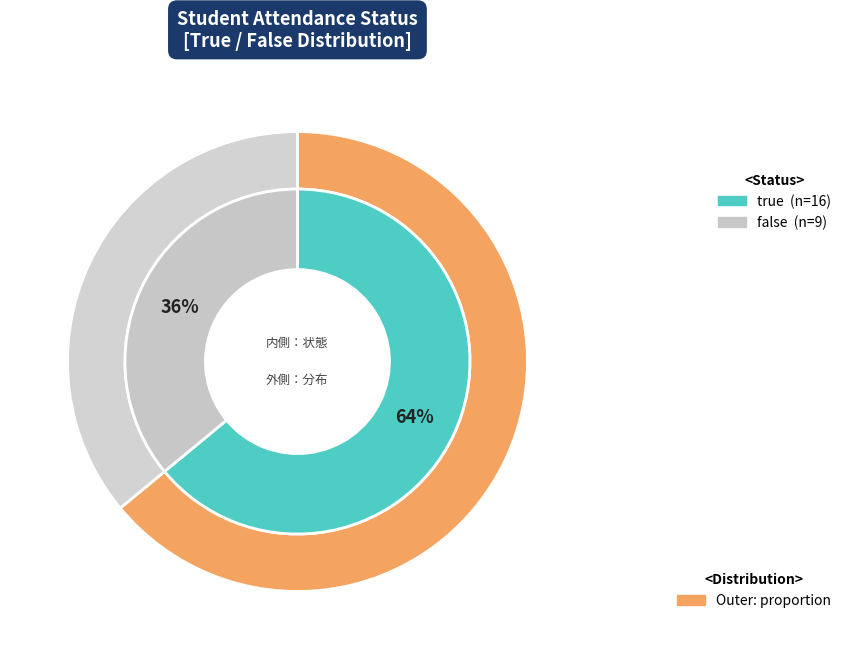

What percentage is the false slice, to the nearest percent?

36%